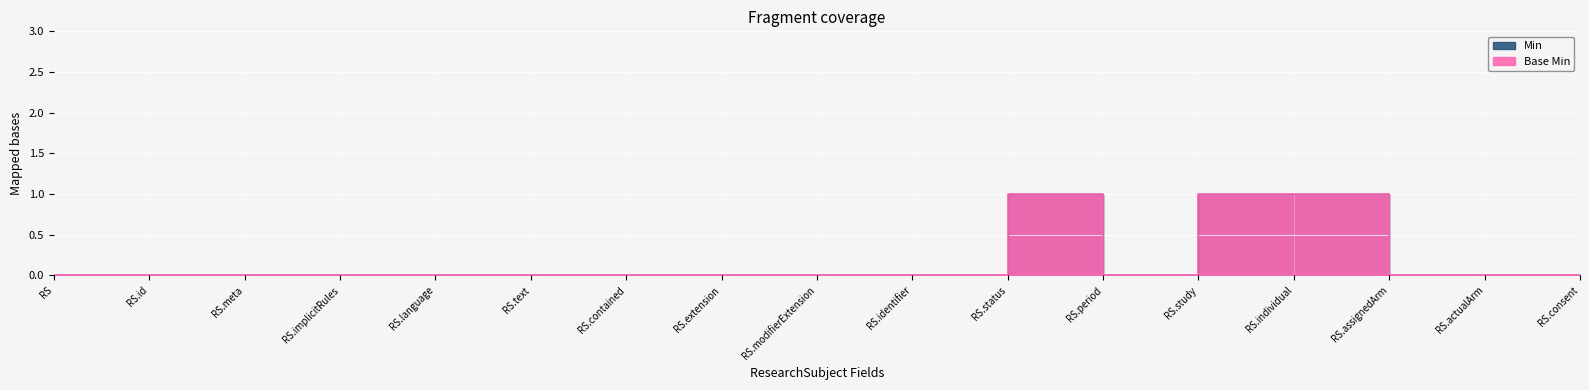

Which category has the lowest value in the Min series?

RS